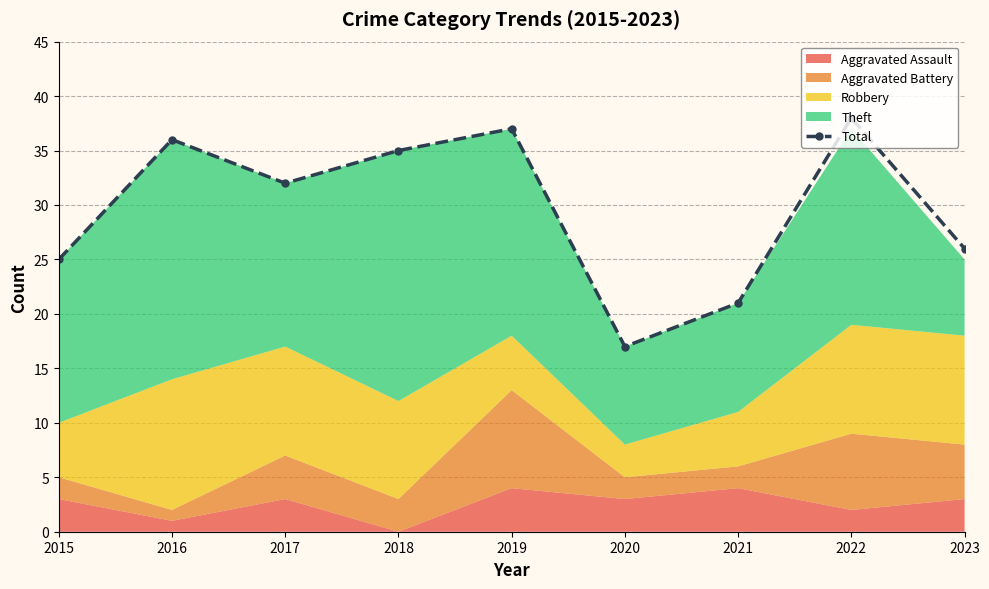

The value at 2015 is 41. True or false?

False